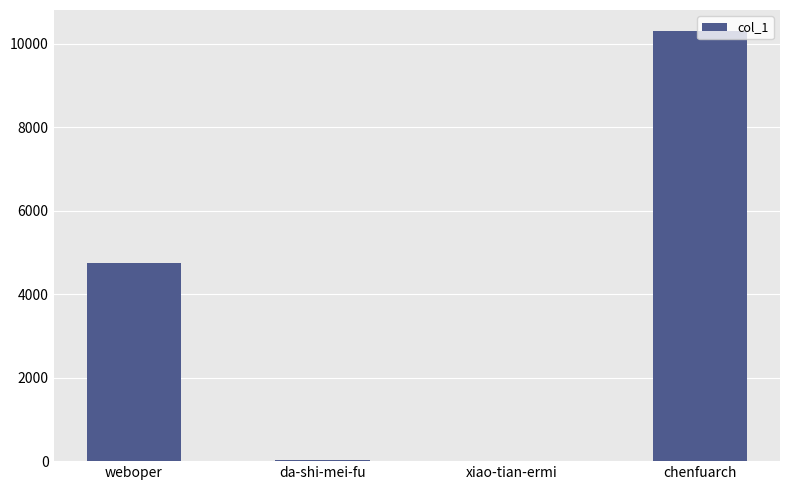

Which category has the highest value across all series?

chenfuarch